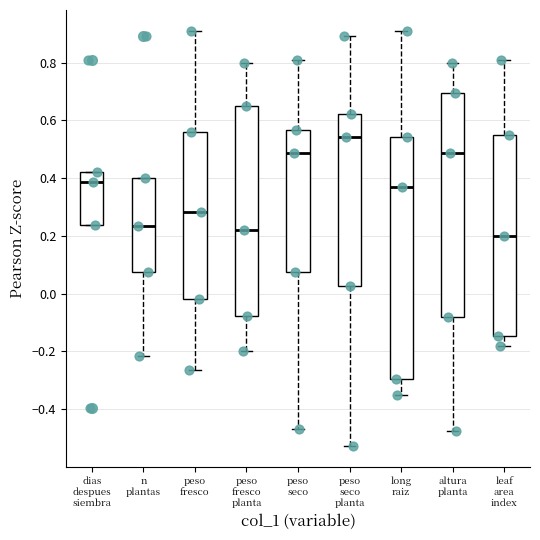

Reading left to right, transcribe this box plot: for each box, give where its median line is, the range the box spans, and where its two whiskers end, as read against the y-axis. The values are not printed on the chart, so give them approximately, as read against the axis.

dias despues siembra: median 0.38, box 0.24 to 0.42, whiskers 0.24 to 0.42
n plantas: median 0.24, box 0.08 to 0.40, whiskers -0.22 to 0.40
peso fresco: median 0.28, box -0.02 to 0.56, whiskers -0.26 to 0.92
peso fresco planta: median 0.22, box -0.08 to 0.64, whiskers -0.20 to 0.80
peso seco: median 0.48, box 0.08 to 0.56, whiskers -0.48 to 0.80
peso seco planta: median 0.54, box 0.02 to 0.62, whiskers -0.52 to 0.90
long raiz: median 0.36, box -0.30 to 0.54, whiskers -0.34 to 0.92
altura planta: median 0.48, box -0.08 to 0.70, whiskers -0.48 to 0.80
leaf area index: median 0.20, box -0.14 to 0.54, whiskers -0.18 to 0.80